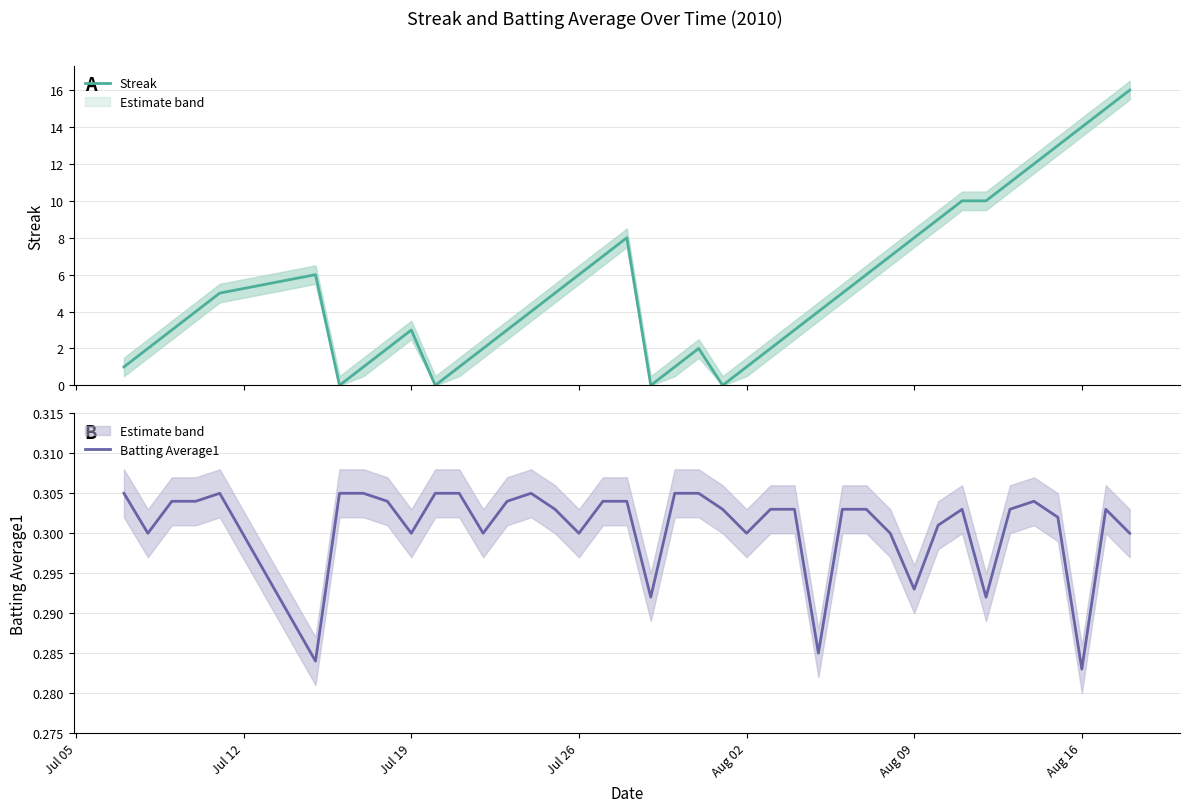

The Batting Average1 series shows 0.2 at Aug 09. True or false?

False